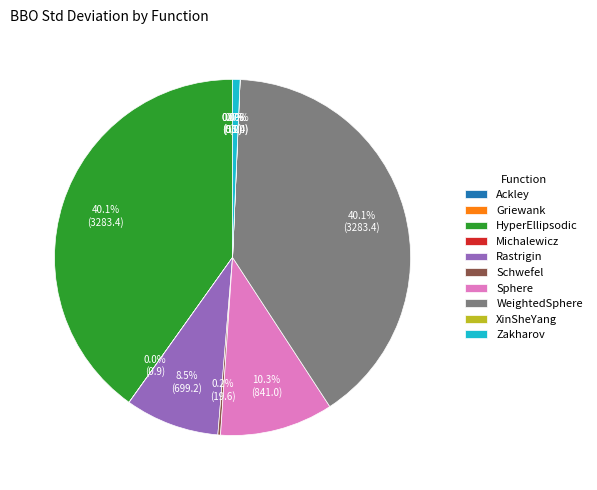

Combined, what portion of the pie is Rastrigin and Zakharov?

9.2%